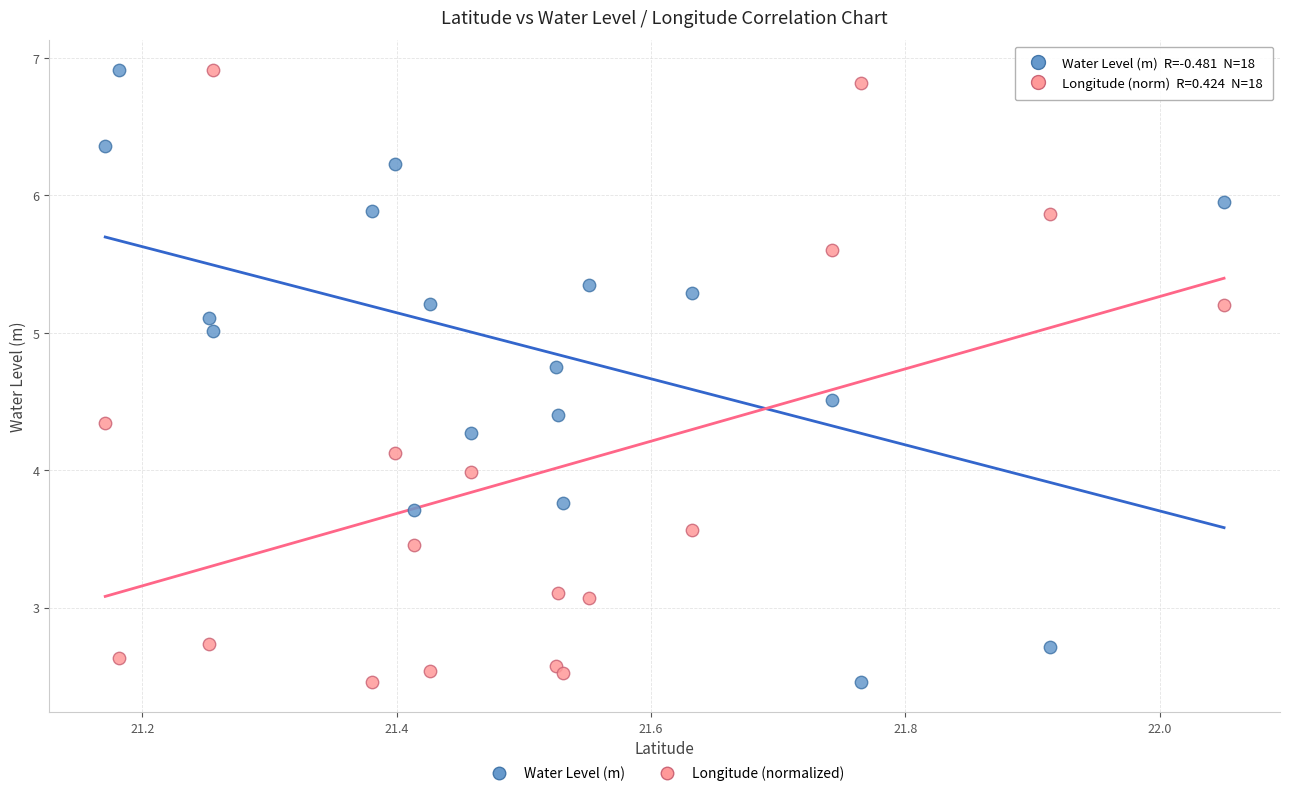

What is the X range (max minus min) for the scatter plot?

0.9